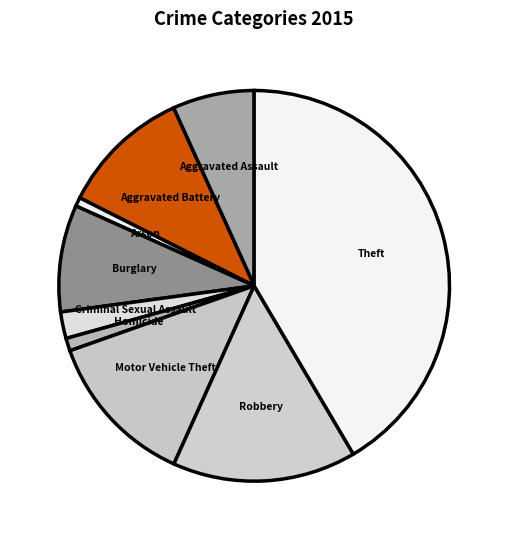

Which has a higher value, Theft or Criminal Sexual Assault?

Theft